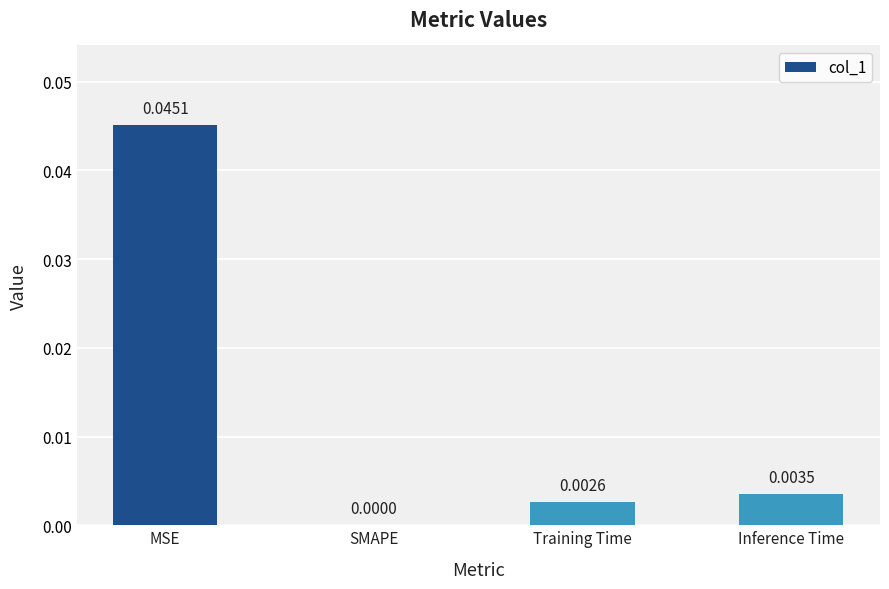

The value at MSE is 0.0. True or false?

True